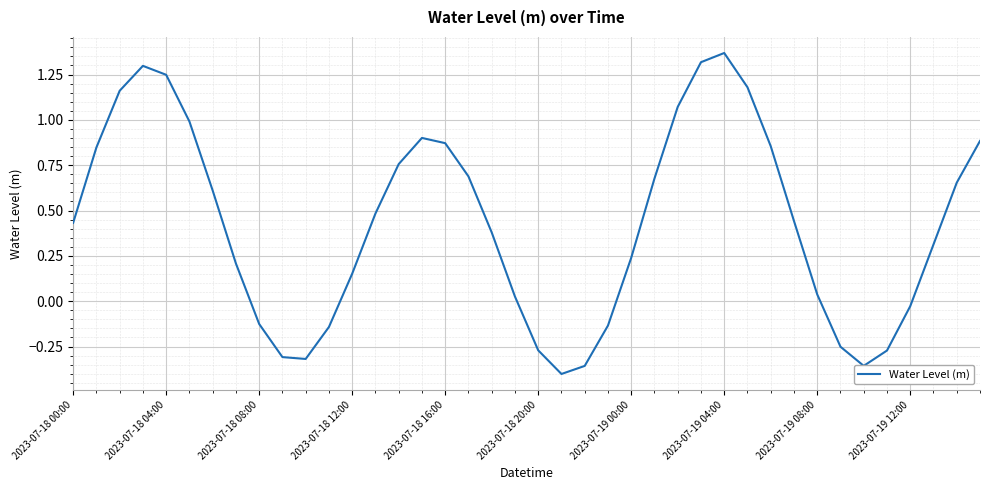

Does the chart display data point markers on the line(s)?

No